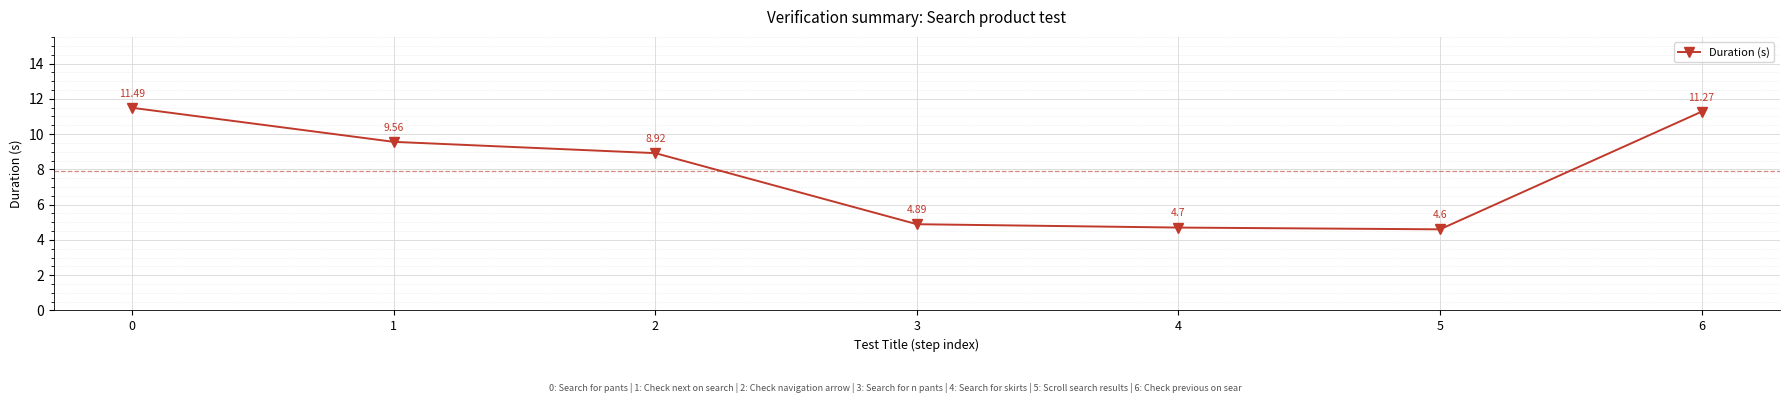

Does the chart have visible grid lines?

Yes